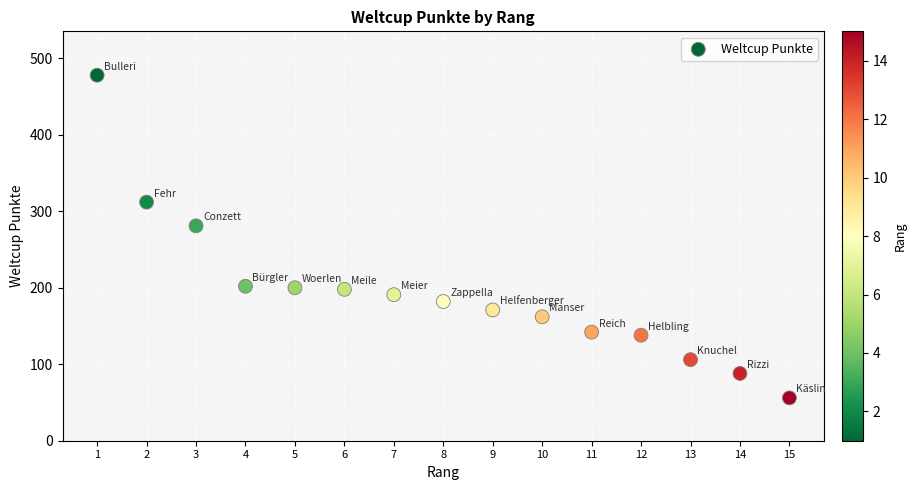

What Y value in the scatter plot is closest to 267?

281